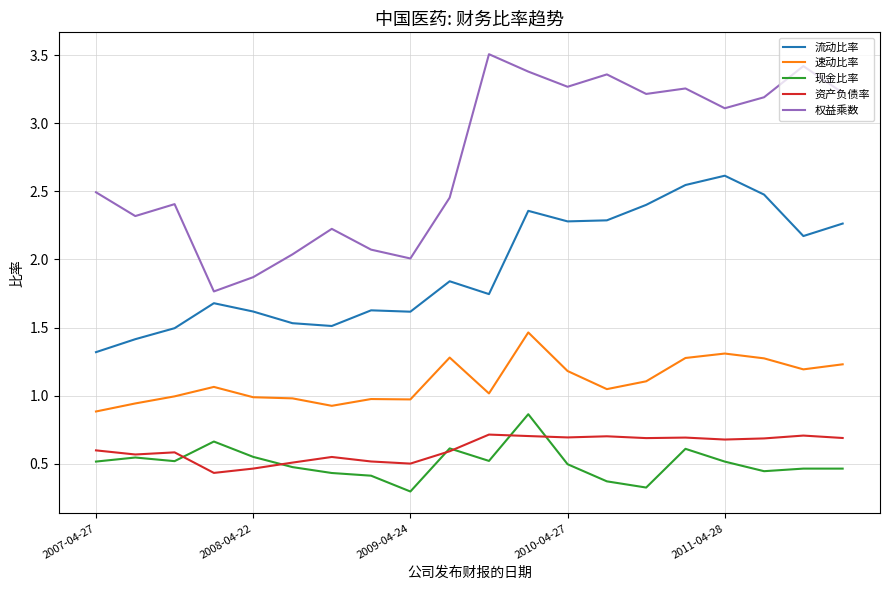

True or false: 流动比率 and 现金比率 cross at least once.

False